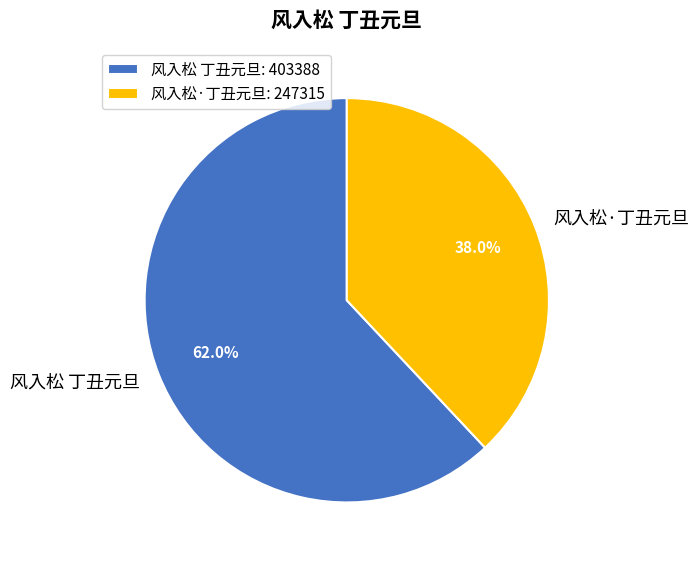

Which slice is the smallest?

风入松·丁丑元旦